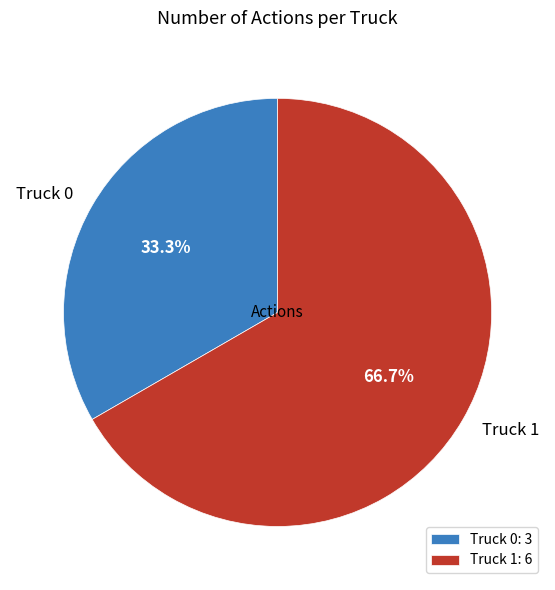

Which has a higher value, Truck 1 or Truck 0?

Truck 1